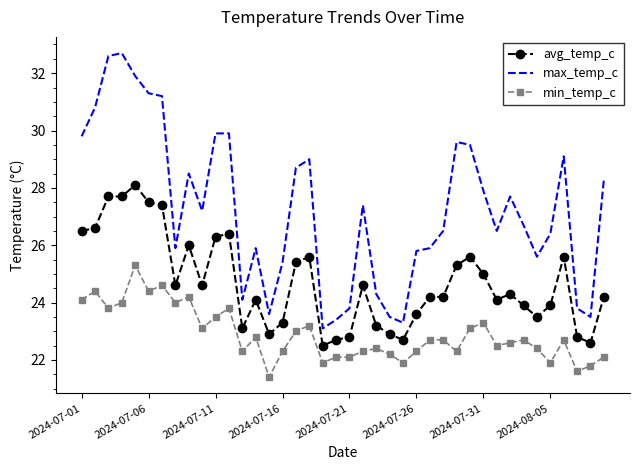

Rank the series by their average value, from highest to lowest.

max_temp_c, avg_temp_c, min_temp_c